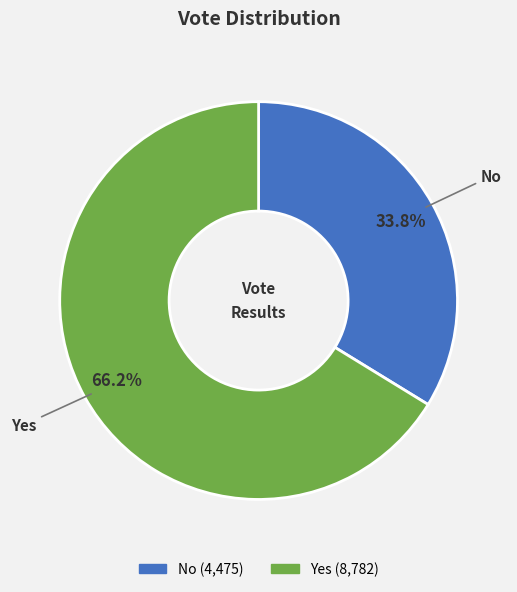

Does any single category account for the majority?

Yes